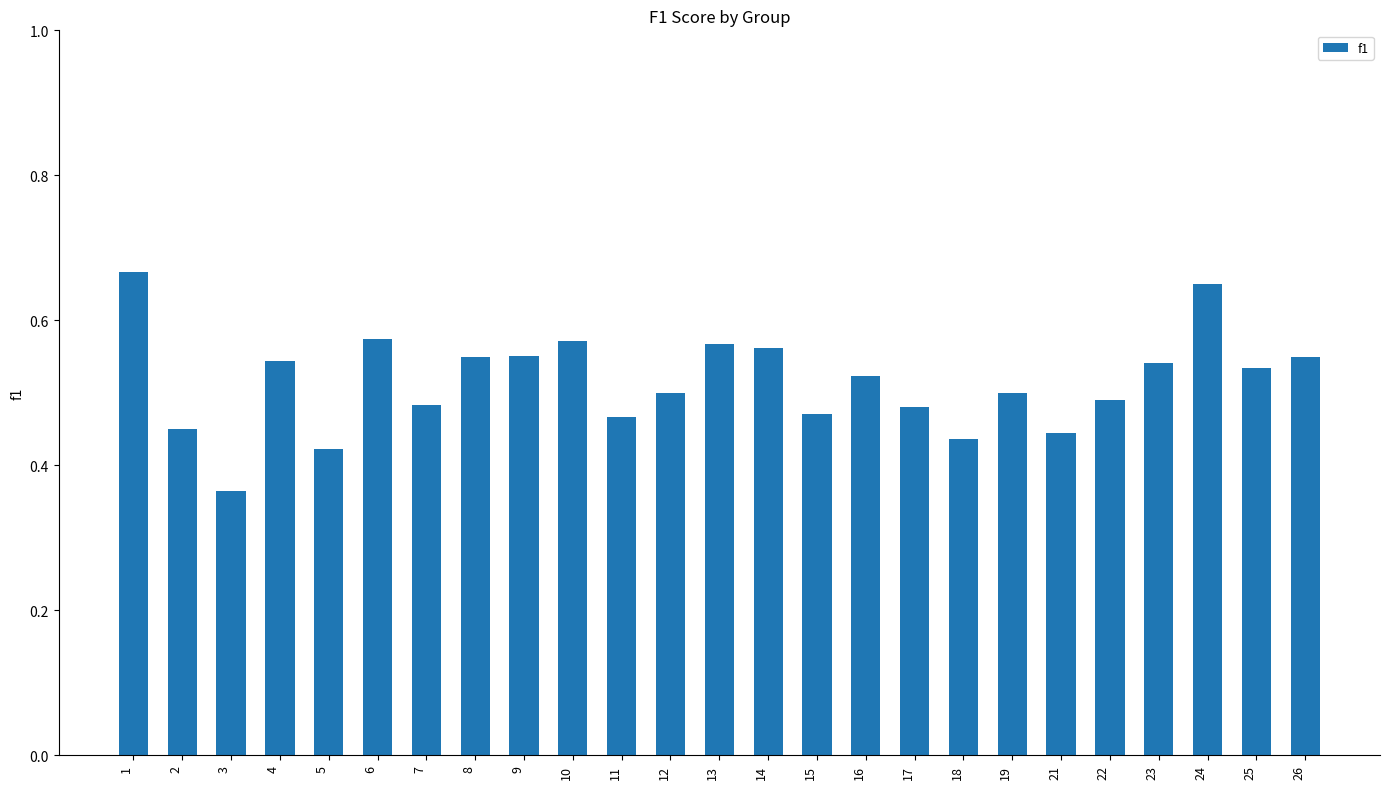

Does the chart contain stacked bars?

No